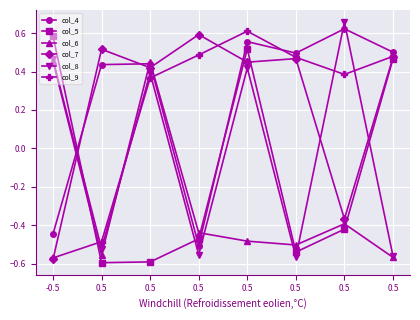

Between 0.5 and -0.5, which is larger?

-0.5